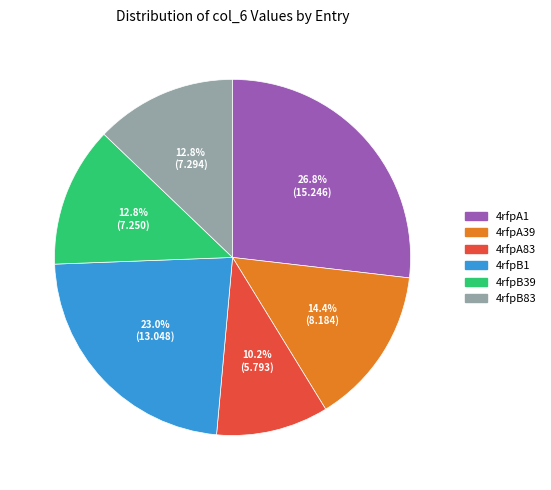

What is the total percentage of 4rfpB83 and 4rfpB1?

35.8%